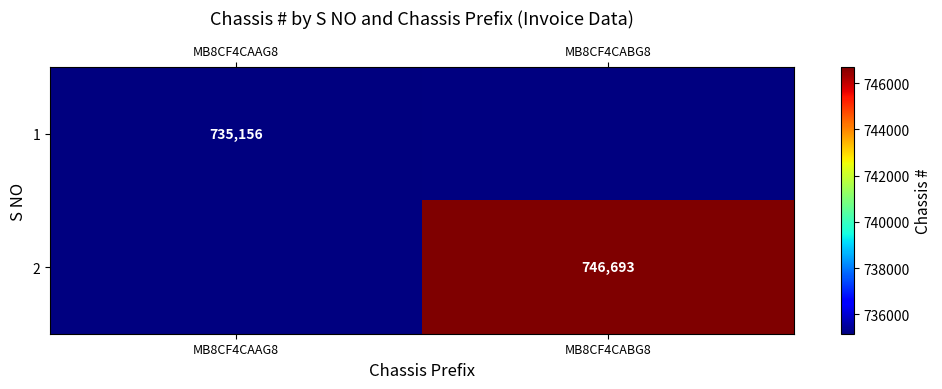

Is it true that 1 equals 334751 at MB8CF4CAAG8?

False